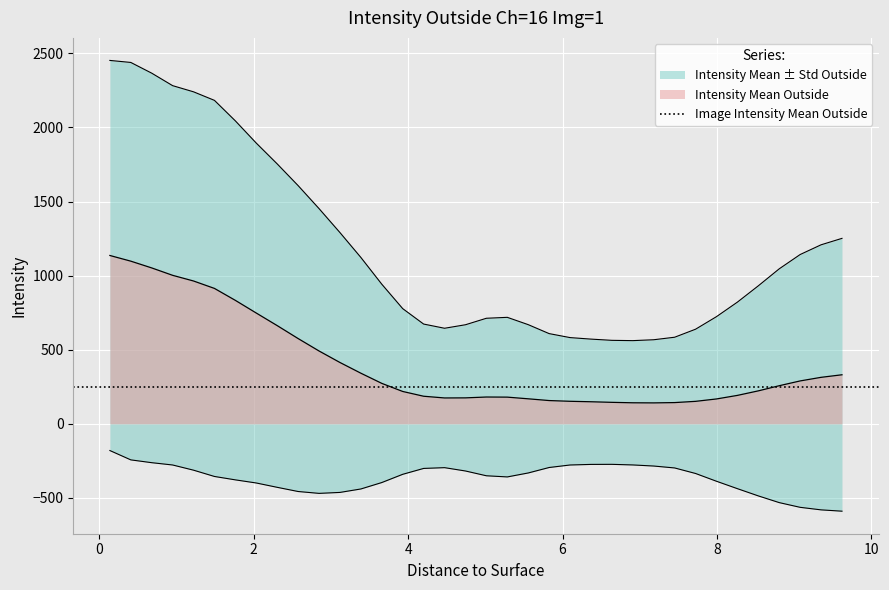

What is the difference between the highest and lowest values at 10?

2422.0